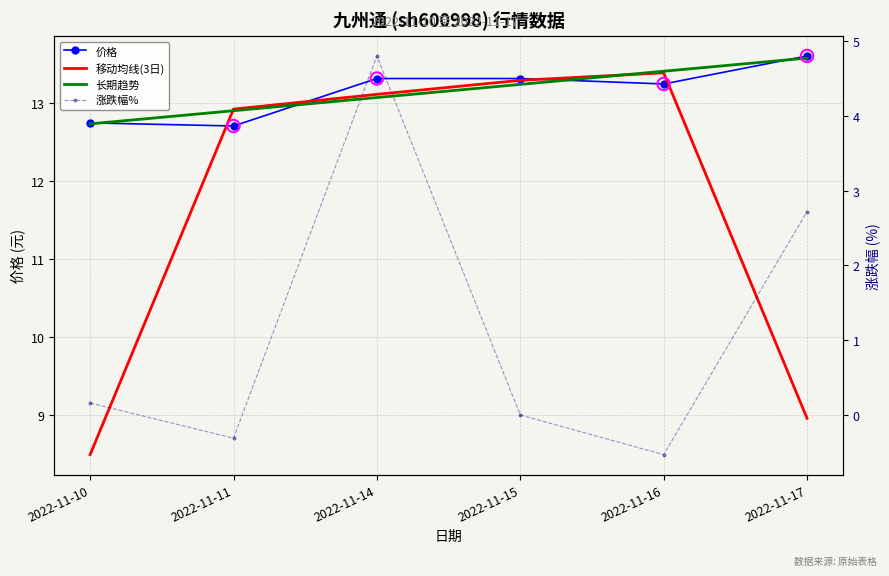

Is the value of 涨跌幅% at 2022-11-15 greater than the value of 价格 at 2022-11-14?

No